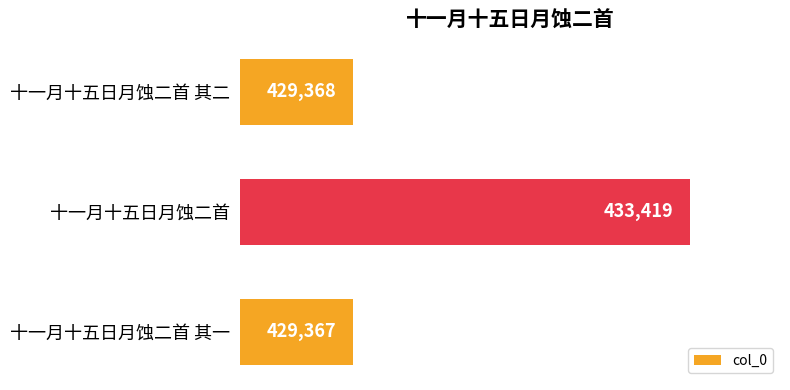

The chart shows a value of 429368 at 十一月十五日月蚀二首 其二. True or false?

True